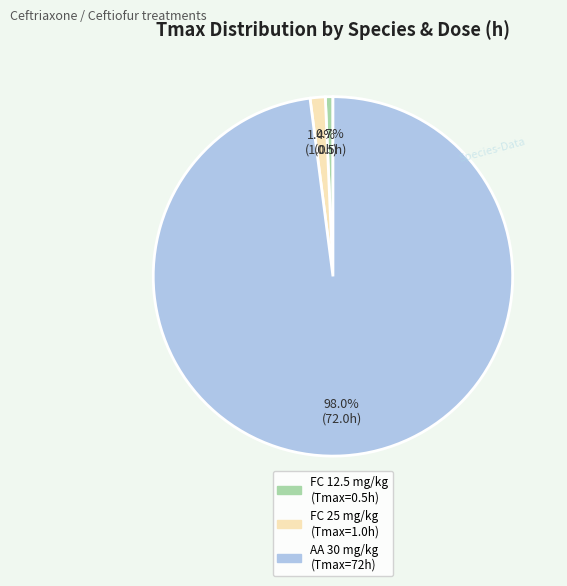

Is there a majority slice in this chart?

Yes